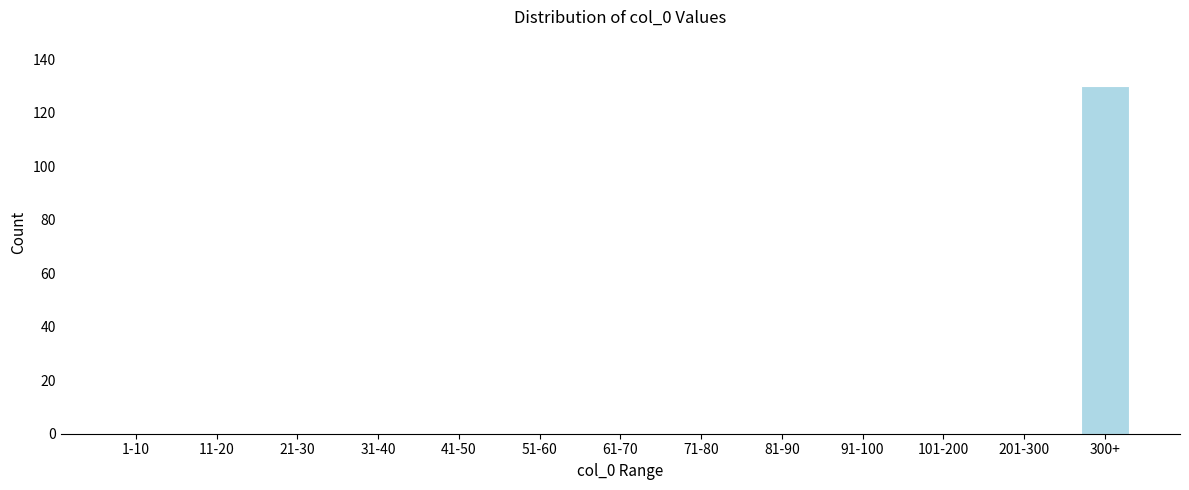

Reading right to left, what are all the values shown in this chart?

300+=130	201-300=0	101-200=0	91-100=0	81-90=0	71-80=0	61-70=0	51-60=0	41-50=0	31-40=0	21-30=0	11-20=0	1-10=0